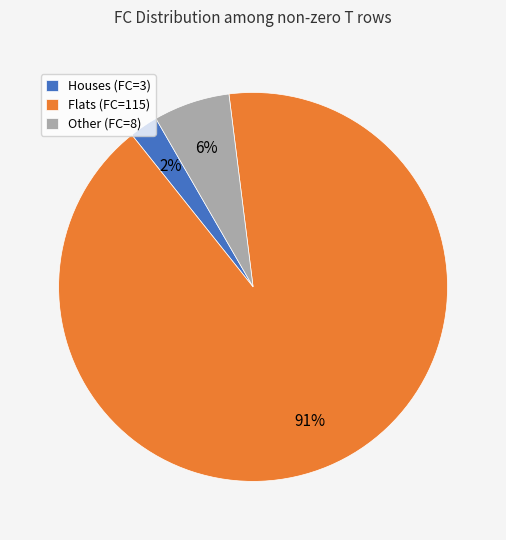

Is there a majority slice in this chart?

Yes